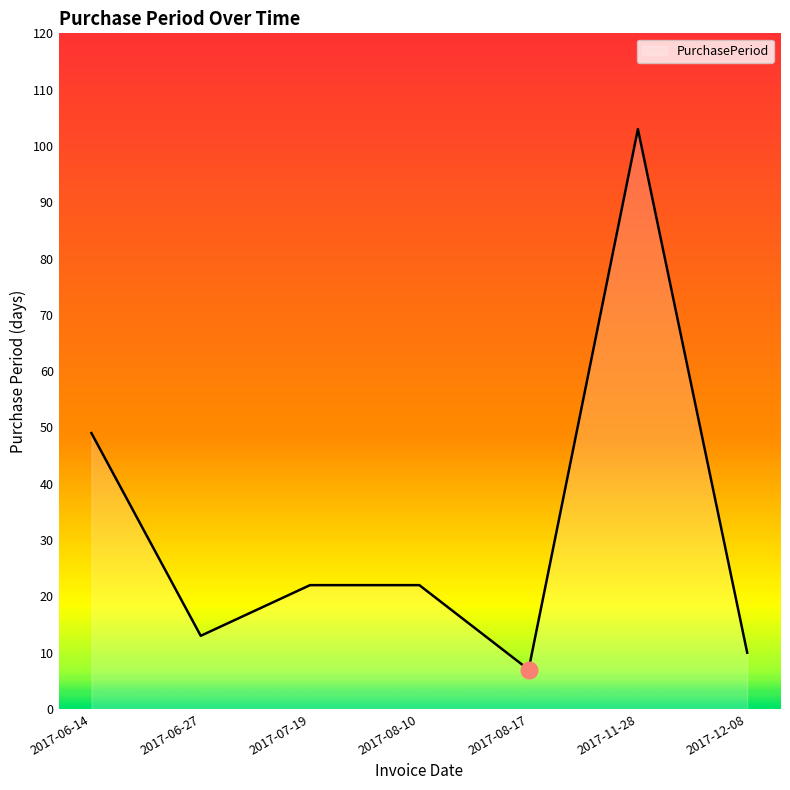

What is the change in value from 2017-06-27 to 2017-08-17?

-6